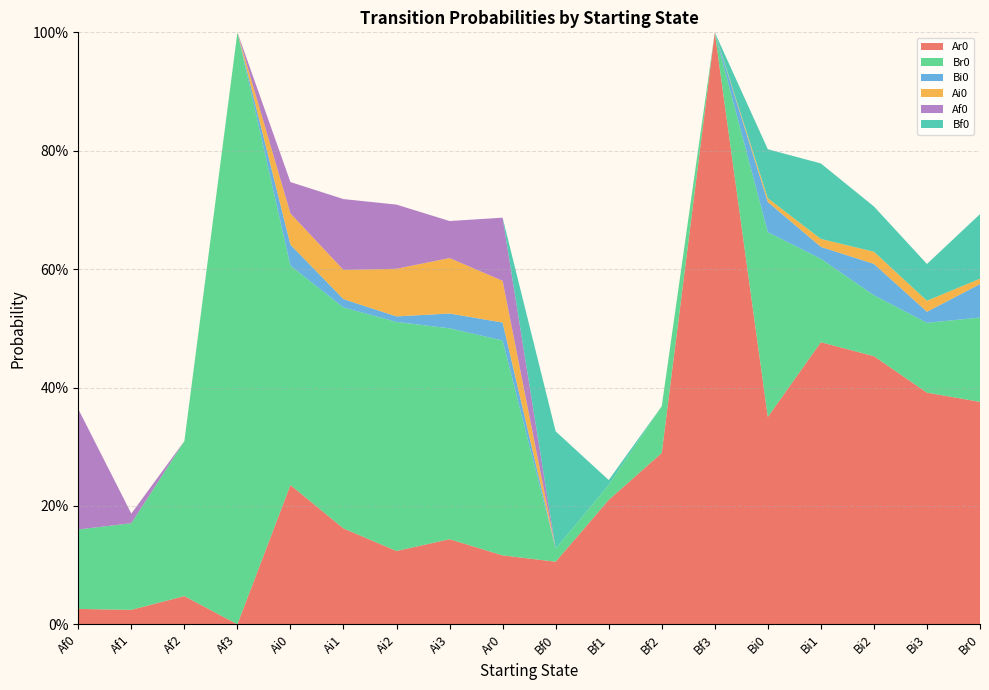

Reading left to right, transcribe all the data shown in this chart.

Ar0: 0.0	0.0	0.0	0.0	0.2	0.2	0.1	0.1	0.1	0.1	0.2	0.3	1.0	0.4	0.5	0.5	0.4	0.4
Br0: 0.1	0.1	0.3	1.0	0.4	0.4	0.4	0.4	0.4	0.0	0.0	0.1	0.0	0.3	0.1	0.1	0.1	0.1
Bi0: 0.0	0.0	0.0	0.0	0.0	0.0	0.0	0.0	0.0	0.0	0.0	0.0	0.0	0.1	0.0	0.1	0.0	0.1
Ai0: 0.0	0.0	0.0	0.0	0.1	0.0	0.1	0.1	0.1	0.0	0.0	0.0	0.0	0.0	0.0	0.0	0.0	0.0
Af0: 0.2	0.0	0.0	0.0	0.1	0.1	0.1	0.1	0.1	0.0	0.0	0.0	0.0	0.0	0.0	0.0	0.0	0.0
Bf0: 0.0	0.0	0.0	0.0	0.0	0.0	0.0	0.0	0.0	0.2	0.0	0.0	0.0	0.1	0.1	0.1	0.1	0.1